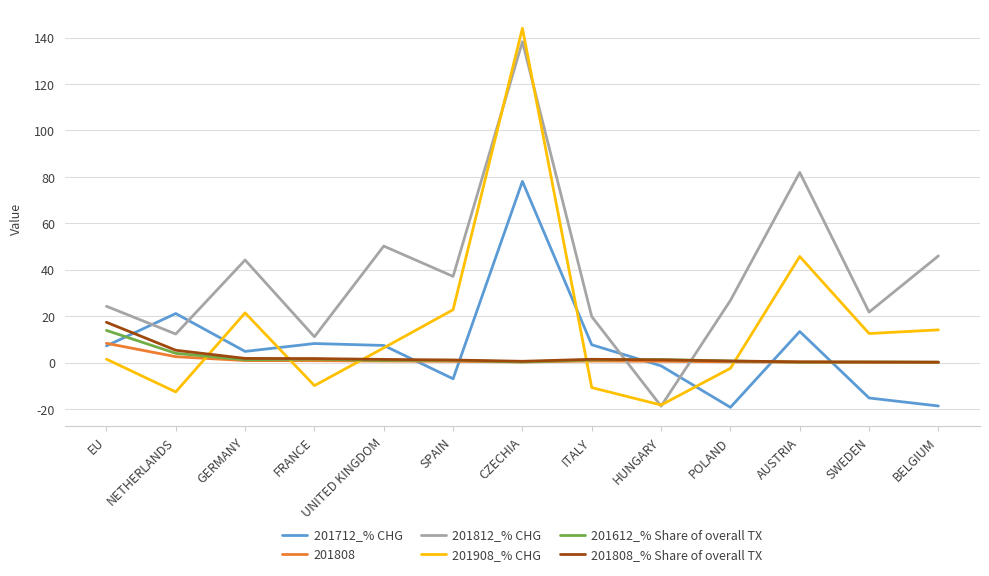

What is the total value across all series at EU?

72.5